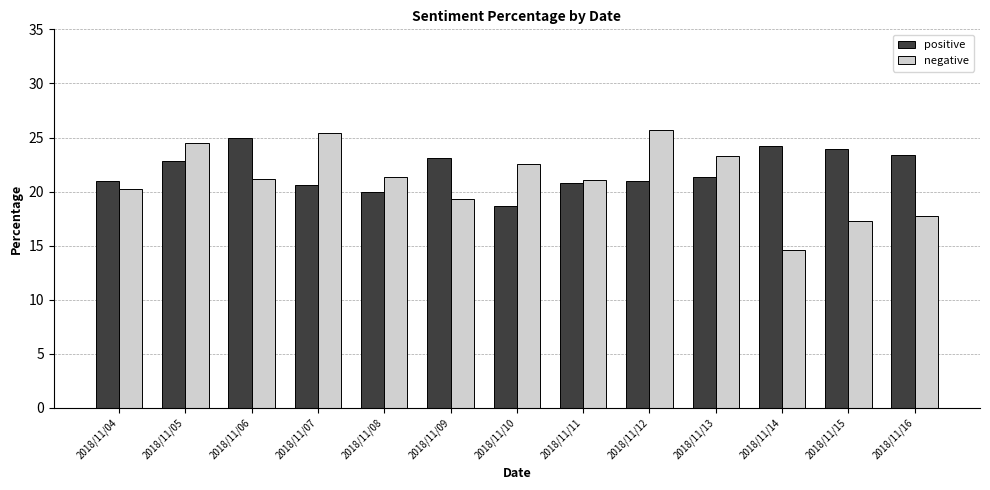

Rank the series at 2018/11/09 from lowest to highest value.

negative, positive